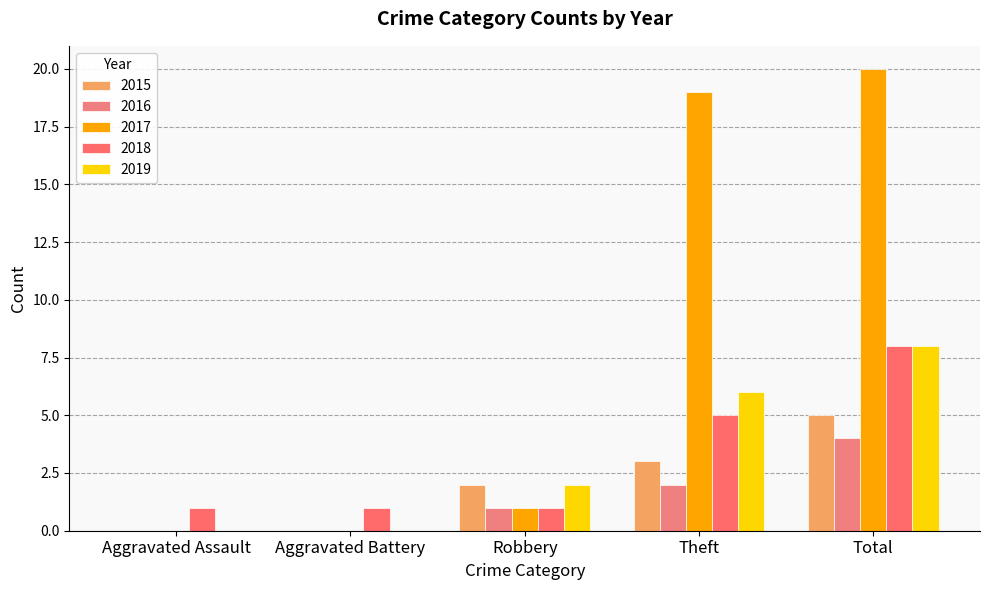

Count the number of data series in this chart.

5